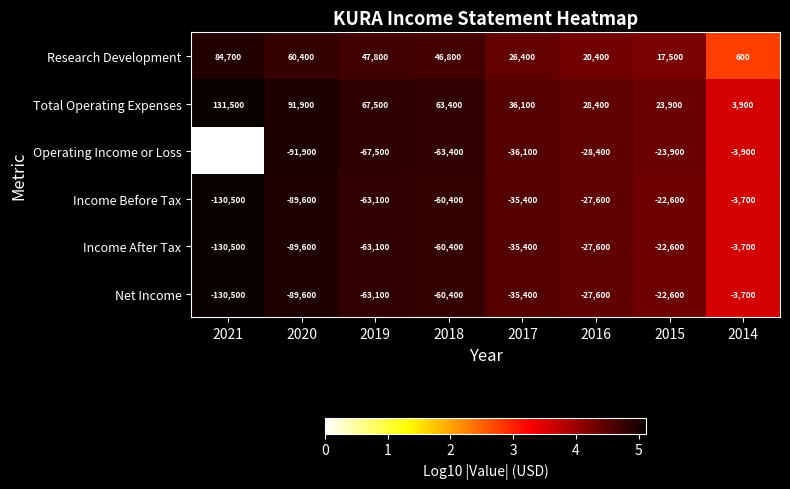

At which category is the sum across all series the highest?

2014